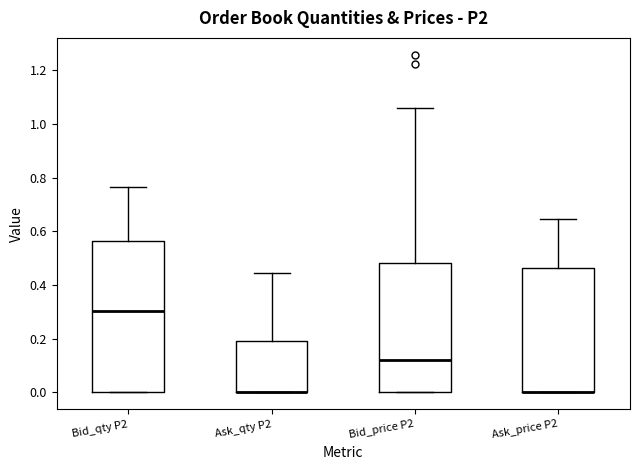

Reading left to right, read every box against the y-axis: the position of its median line, the range the box covers, and the ends of its whiskers. The values are not printed on the chart, so give them approximately, as read against the axis.

Bid_qty P2: median 0.30, box 0.00 to 0.56, whiskers 0.00 to 0.76
Ask_qty P2: median 0.00 (drawn on the box's lower edge), box 0.00 to 0.20, whiskers 0.00 to 0.44
Bid_price P2: median 0.12, box 0.00 to 0.48, whiskers 0.00 to 1.06
Ask_price P2: median 0.00 (drawn on the box's lower edge), box 0.00 to 0.46, whiskers 0.00 to 0.64